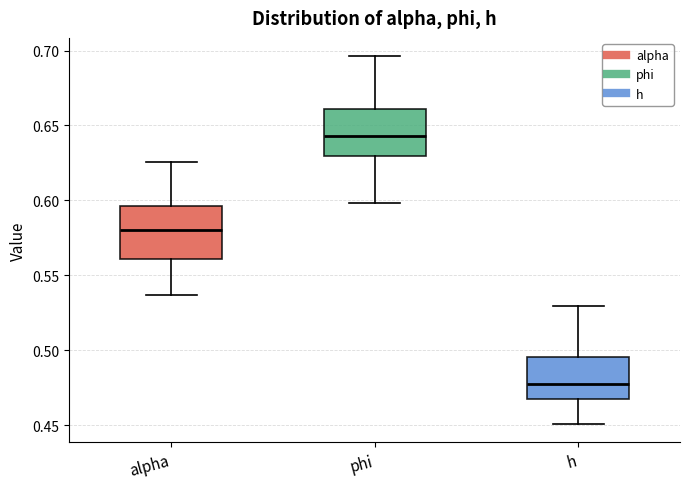

Reading left to right, read every box against the y-axis: the position of its median line, the range the box covers, and the ends of its whiskers. The values are not printed on the chart, so give them approximately, as read against the axis.

alpha: median 0.580, box 0.560 to 0.595, whiskers 0.535 to 0.625
phi: median 0.645, box 0.630 to 0.660, whiskers 0.600 to 0.695
h: median 0.480, box 0.465 to 0.495, whiskers 0.450 to 0.530